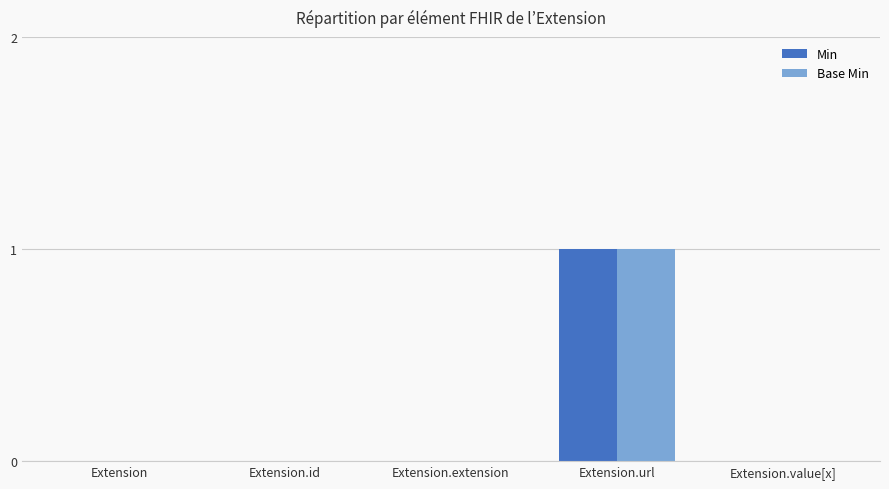

At which label does Base Min reach its peak?

Extension.url